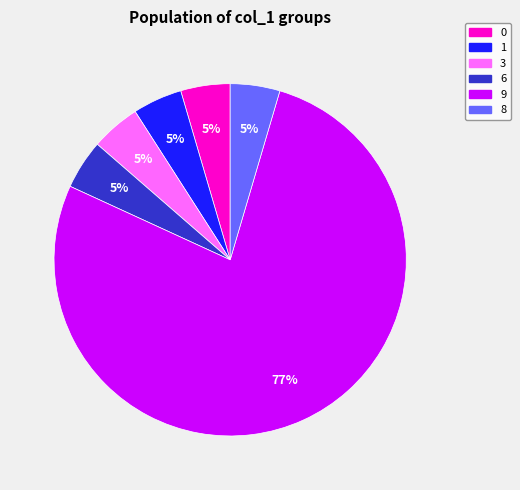

To the nearest percent, what is the average slice percentage?

17%